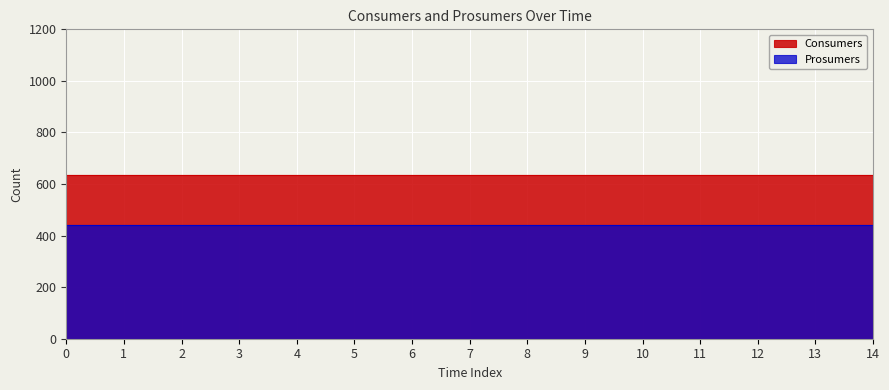

At how many categories does at least one series exceed 627?

15